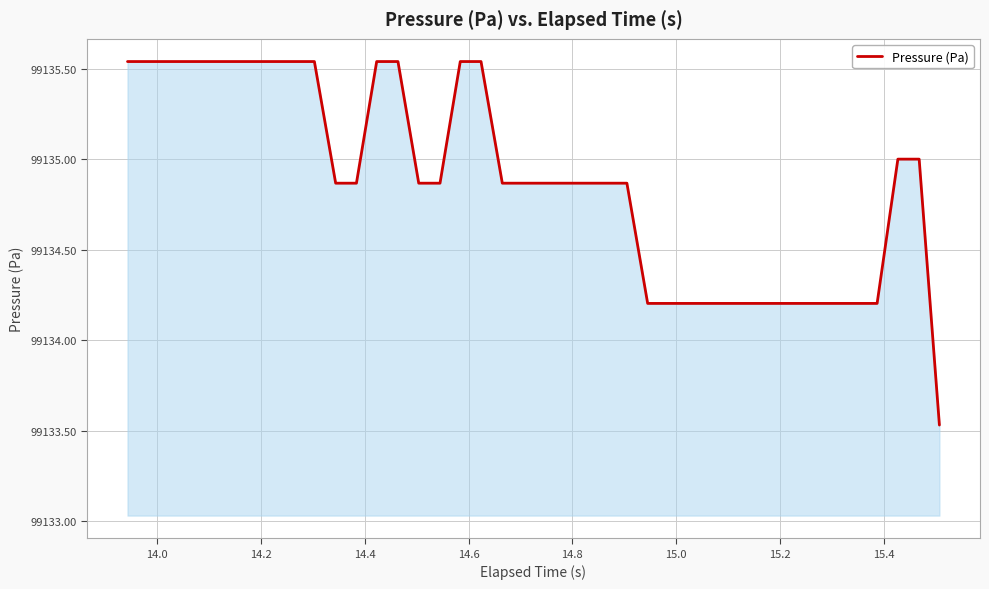

How many values are below 99134?

1